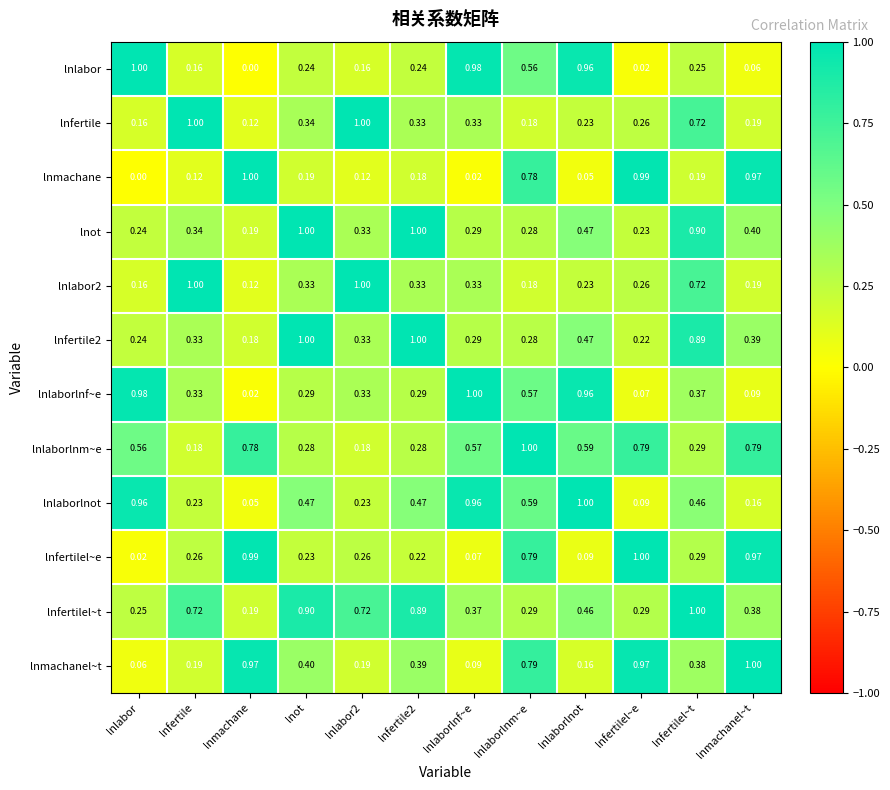

Which series has the largest total across all categories?

lnfertilel~t